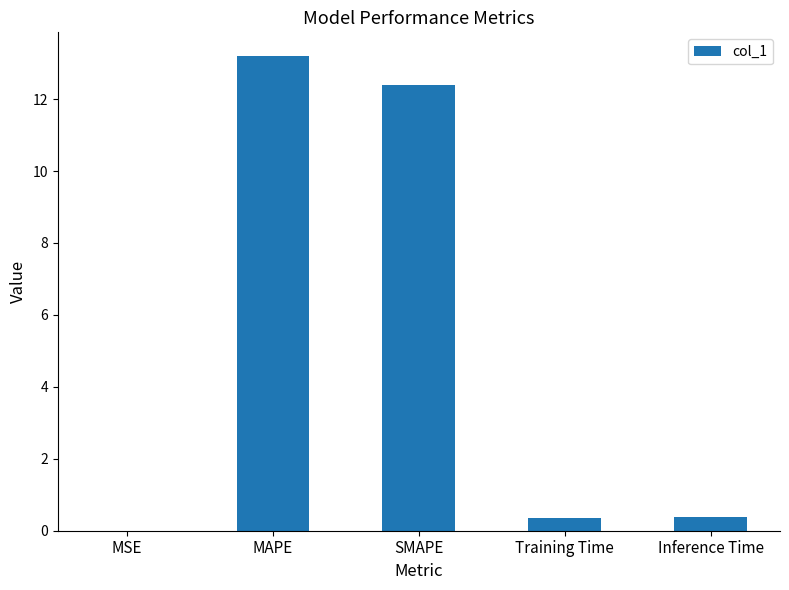

The value at Training Time is 0.4. True or false?

True